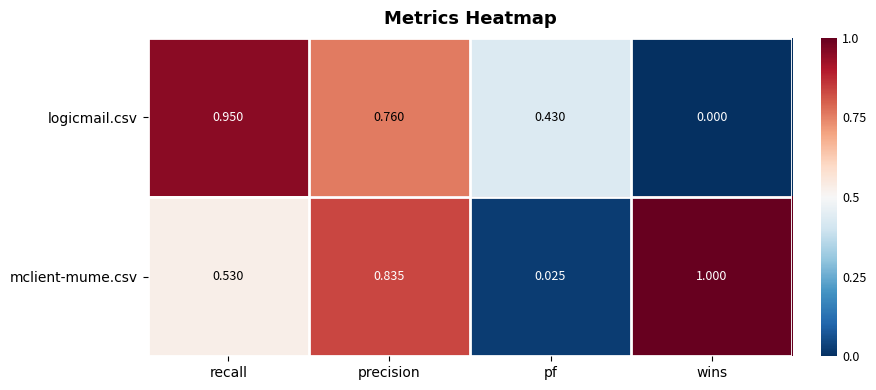

Which series has the largest total across all categories?

mclient-mume.csv